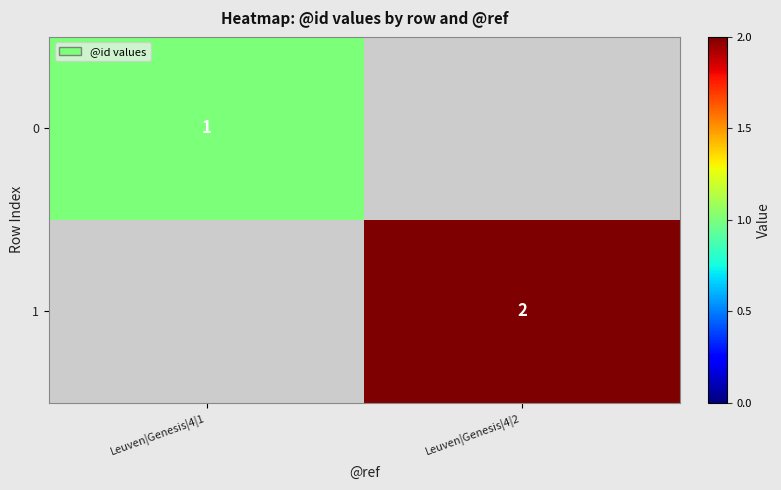

Count the number of categories in the chart.

2